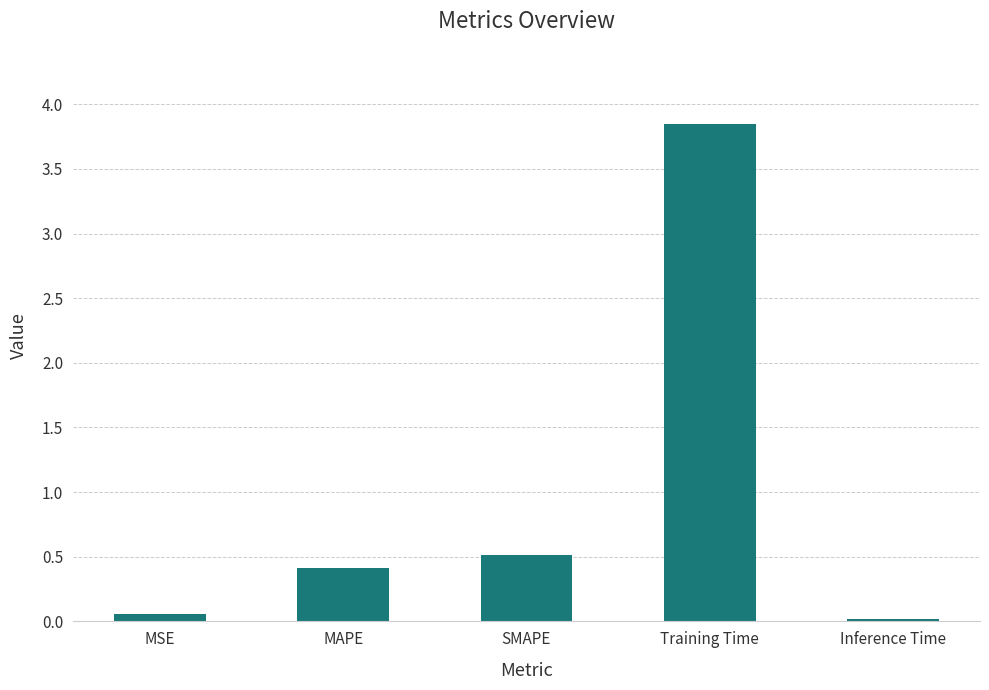

At which category does the chart reach its peak across all series?

Training Time